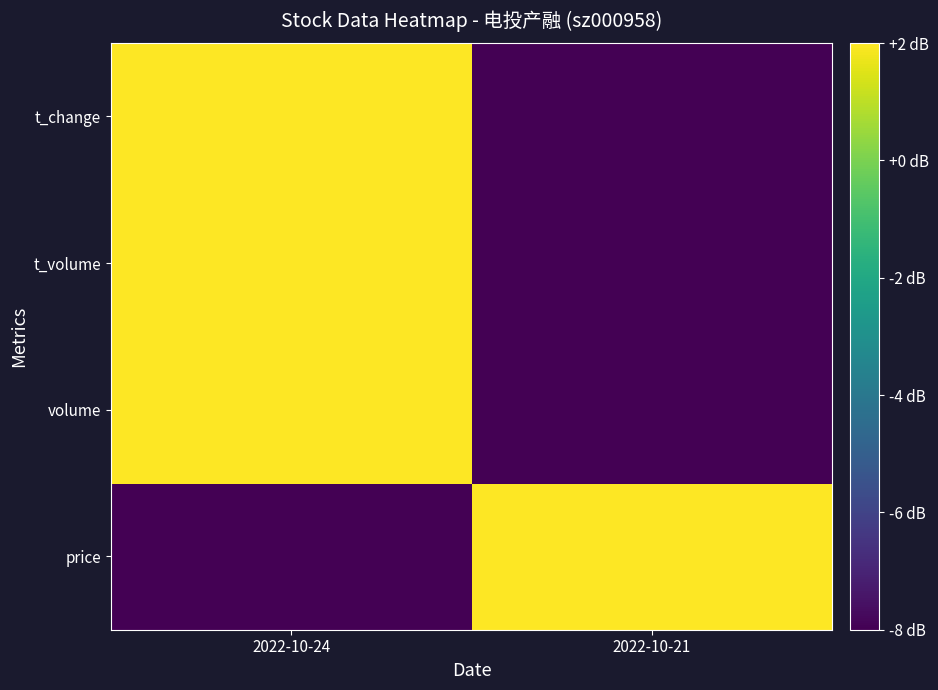

What is the greatest value displayed?

2